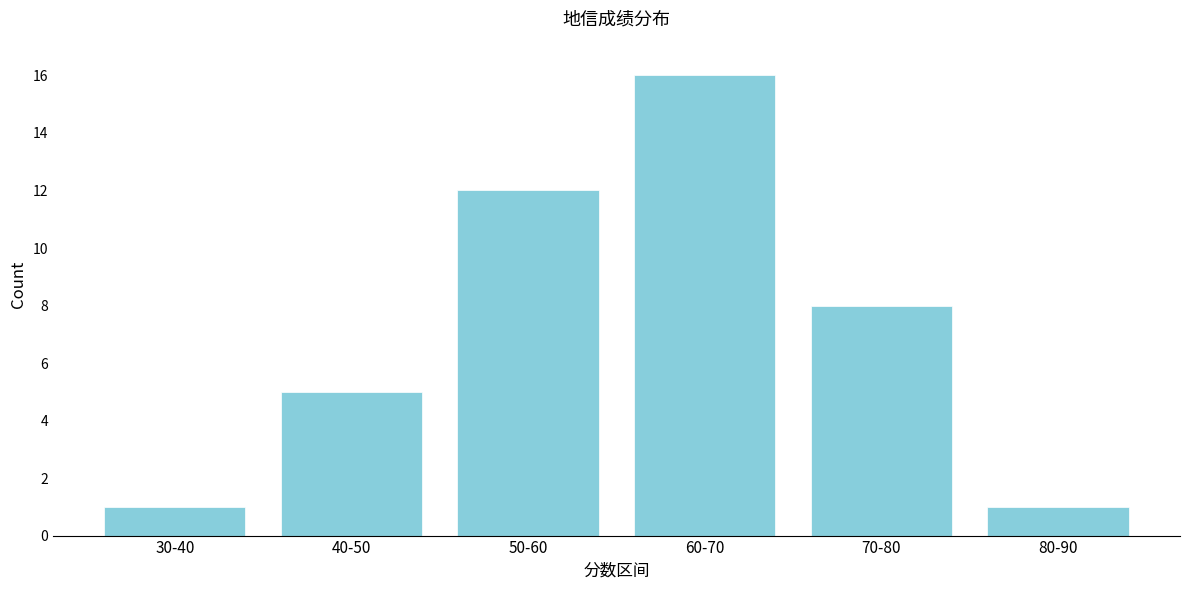

Reading right to left, what are all the values shown in this chart?

1	8	16	12	5	1